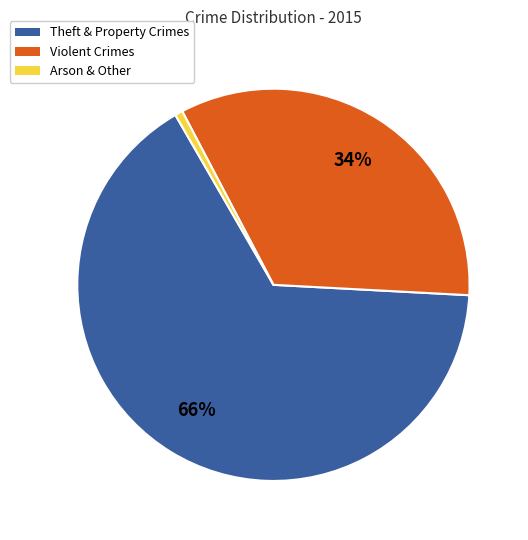

How many slices are in this pie chart?

3